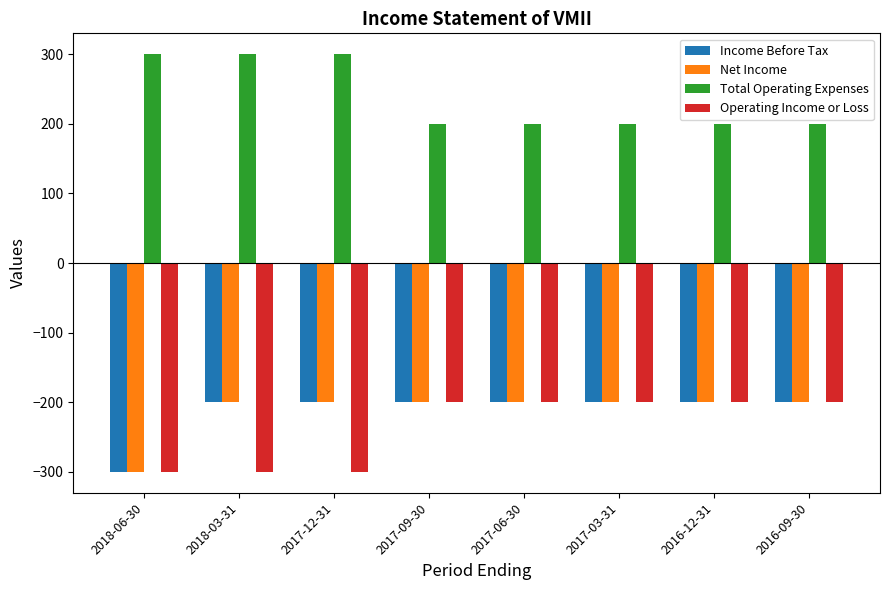

Is it true that Net Income equals -334 at 2017-03-31?

False